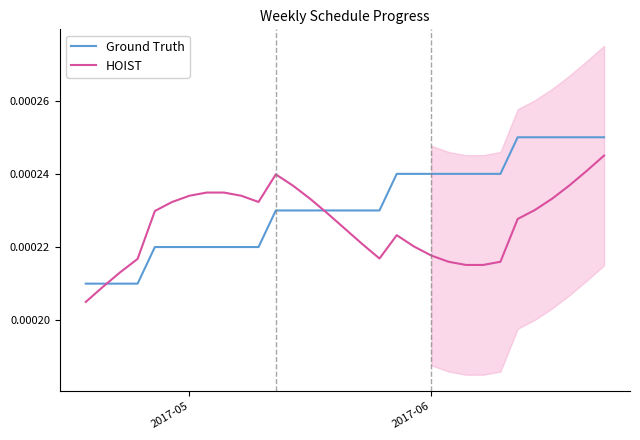

Rank the series by their maximum value, from highest to lowest.

Ground Truth, HOIST